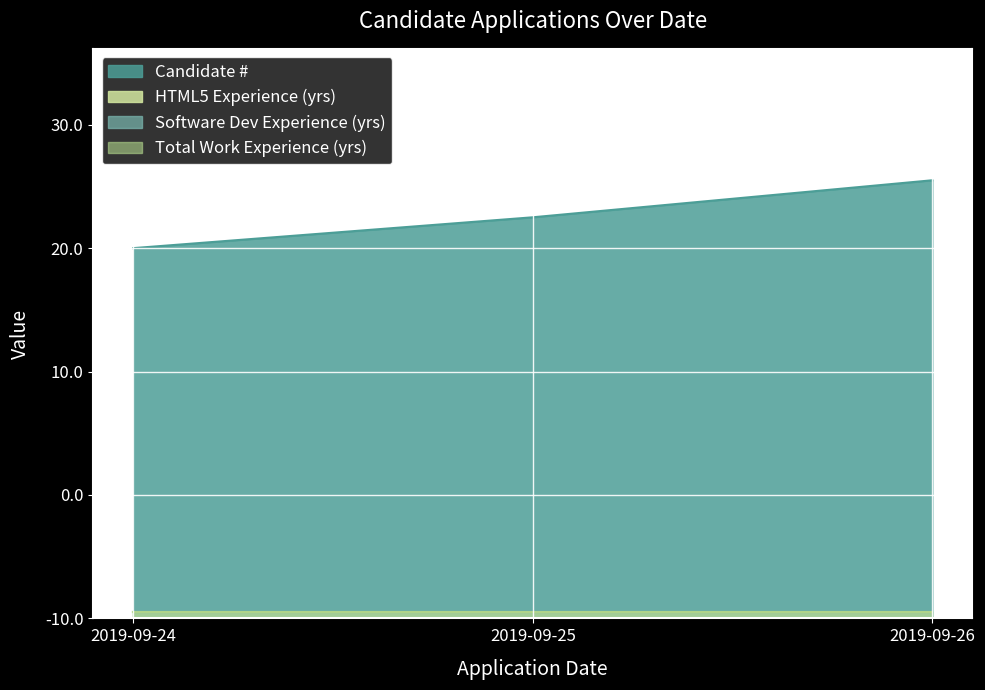

Does the chart display data point markers on the line(s)?

No